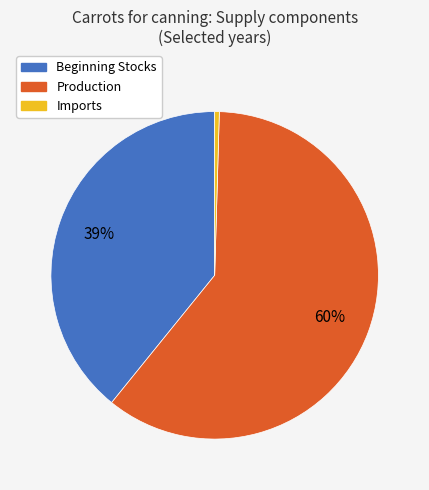

Is there any slice that represents more than half of the pie?

Yes